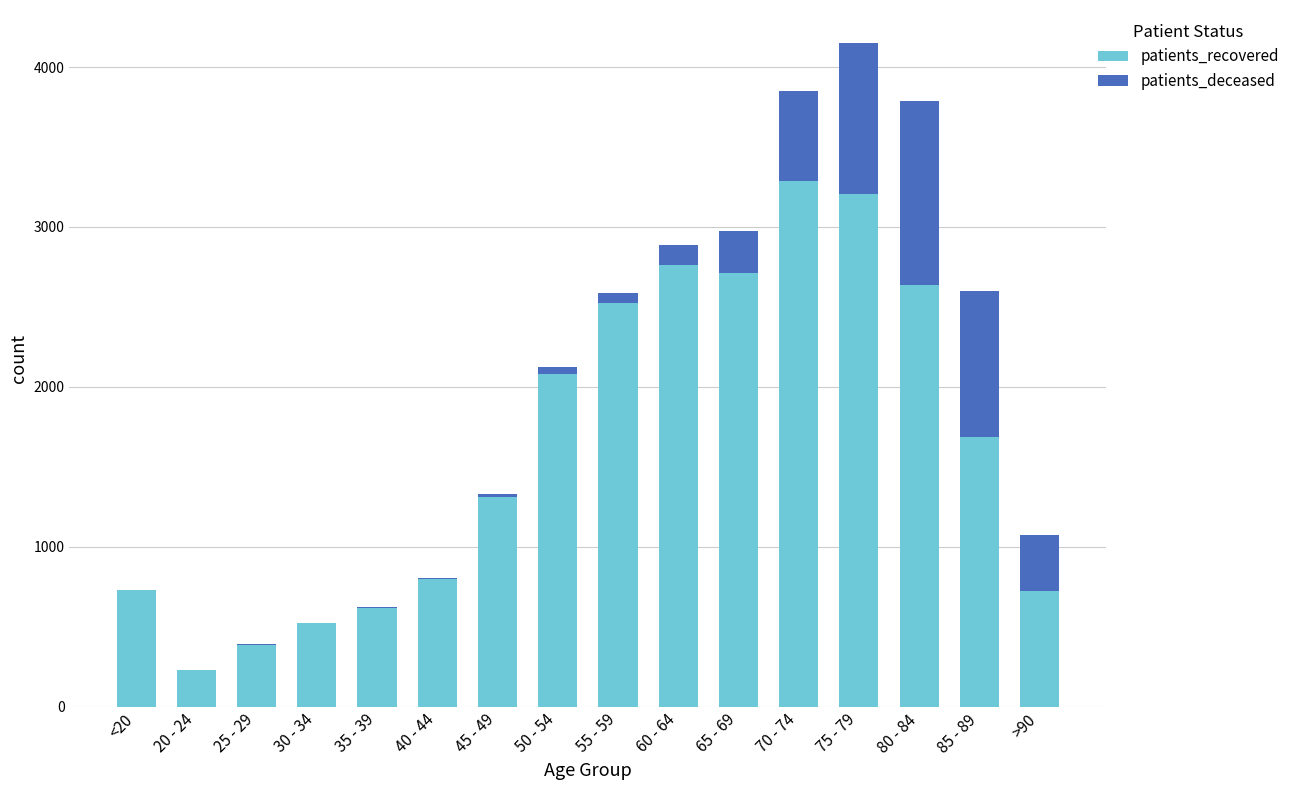

The patients_recovered series shows 2059 at 70 - 74. True or false?

False